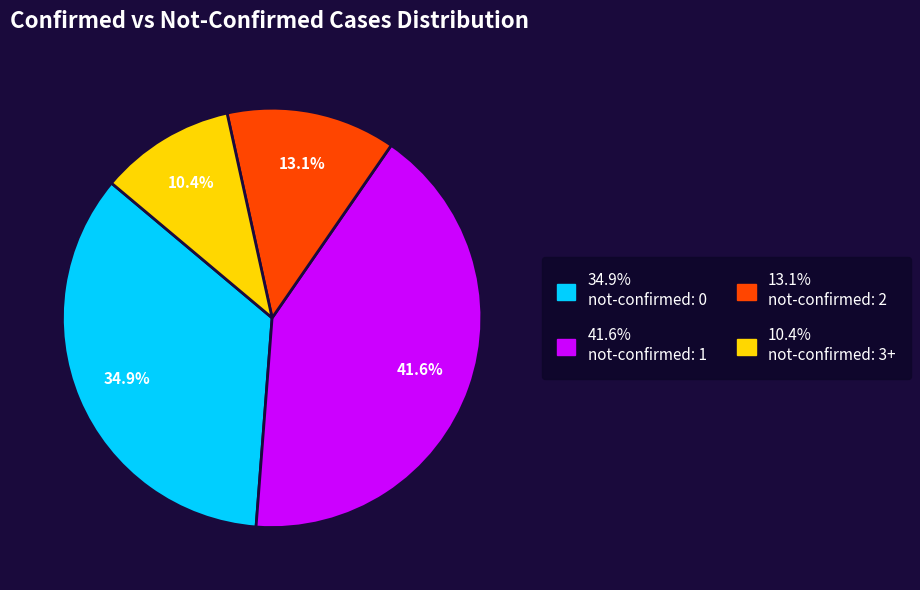

Is there any slice that represents more than half of the pie?

No